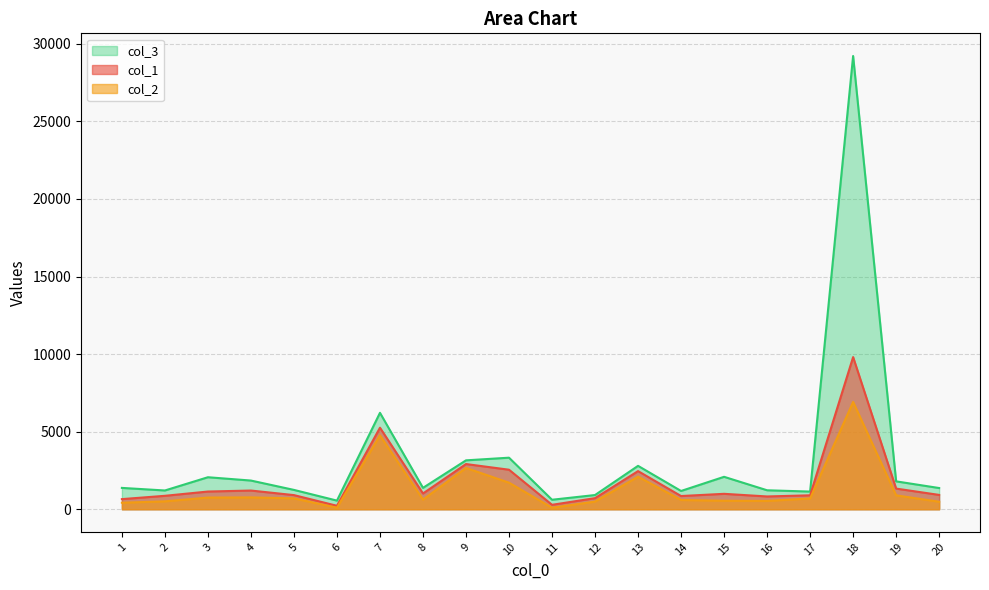

True or false: col_1 and col_2 intersect in this chart.

False